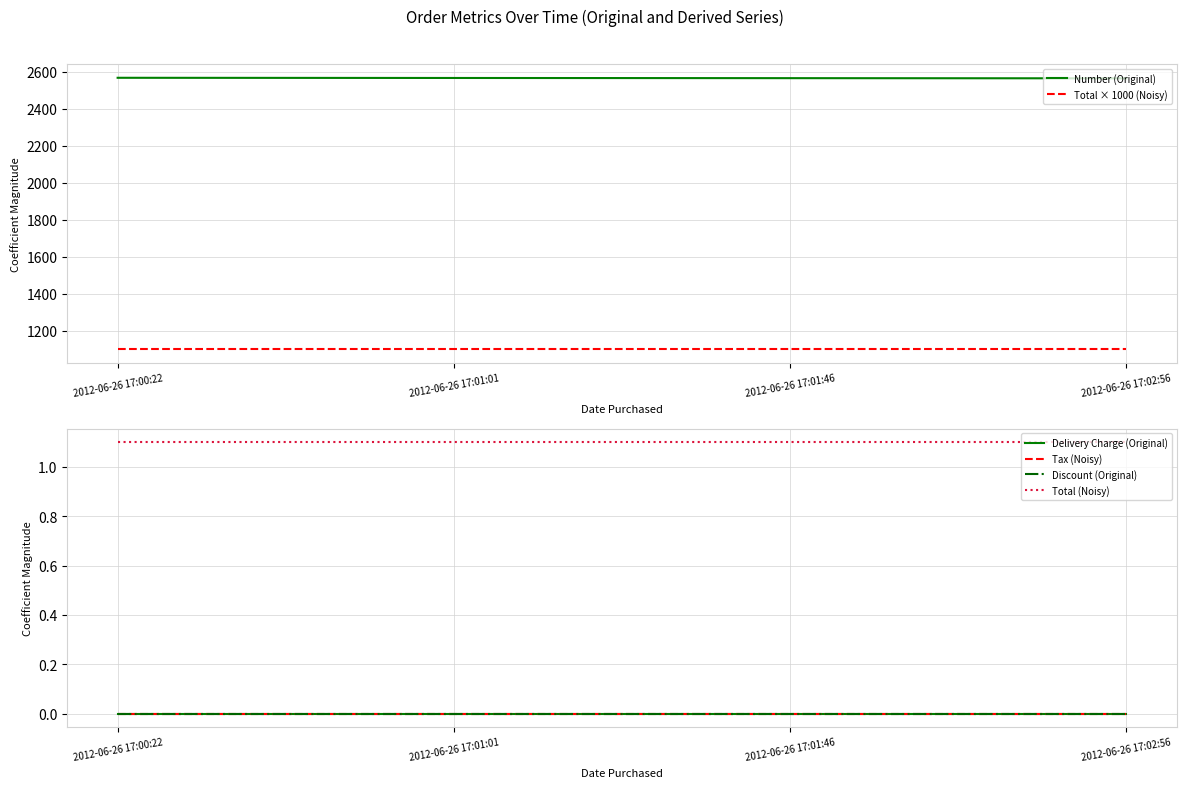

Is it true that Total (Noisy) equals 1.1 at 2012-06-26 17:00:22?

True